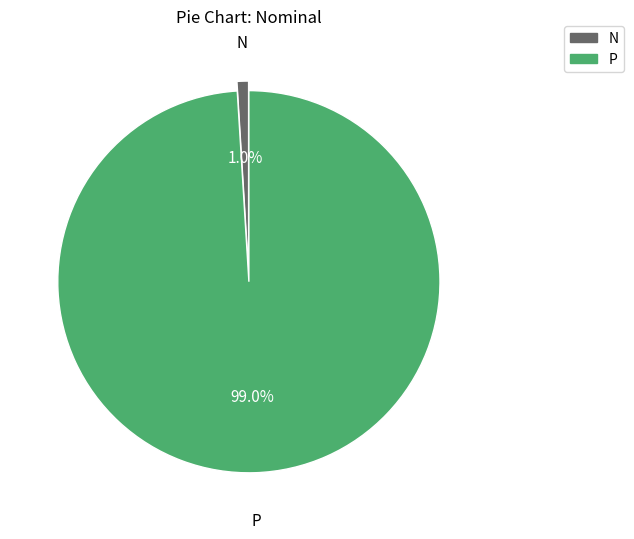

To the nearest percent, what is the average slice percentage?

50%